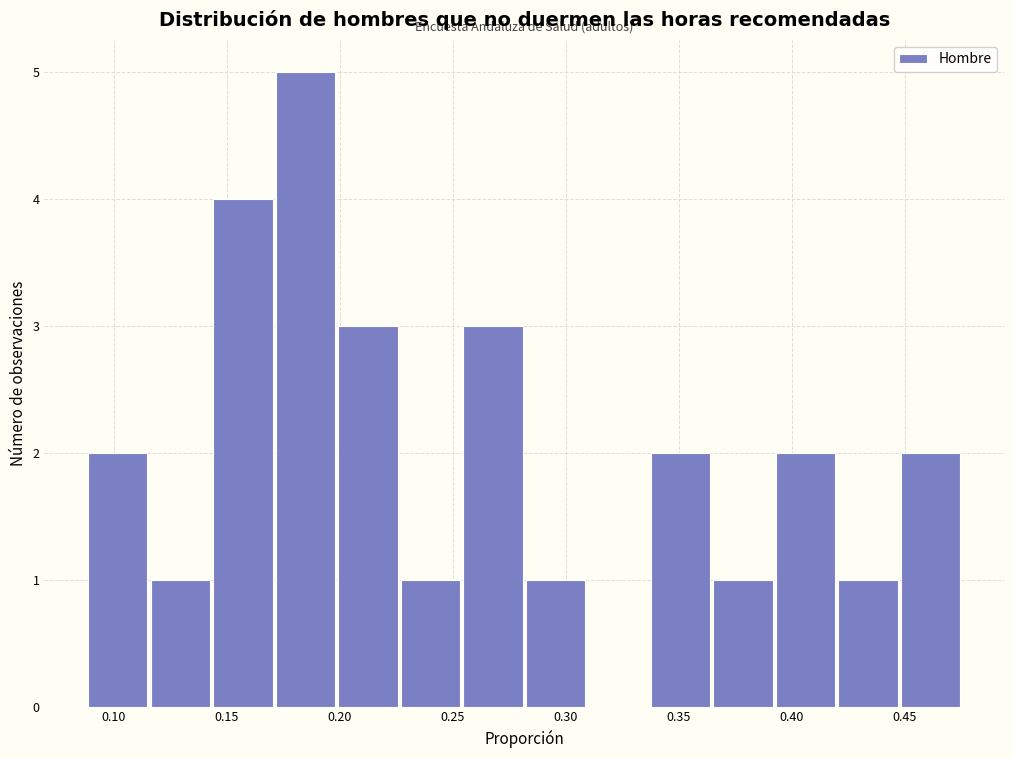

Reading left to right, transcribe this chart: for each bar, give the range it covers on the x-axis and its height. Neither the bar edges nor the heights are printed on the chart, so give them approximately, as read against the axes.

0.090 to 0.115: 2
0.115 to 0.145: 1
0.145 to 0.170: 4
0.170 to 0.200: 5
0.200 to 0.225: 3
0.225 to 0.255: 1
0.255 to 0.280: 3
0.280 to 0.310: 1
0.310 to 0.335: 0
0.335 to 0.365: 2
0.365 to 0.390: 1
0.390 to 0.420: 2
0.420 to 0.450: 1
0.450 to 0.475: 2